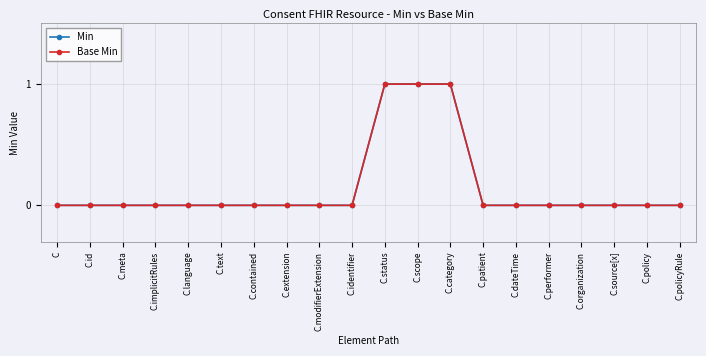

Which series changed the most between C.identifier and C.dateTime?

Min